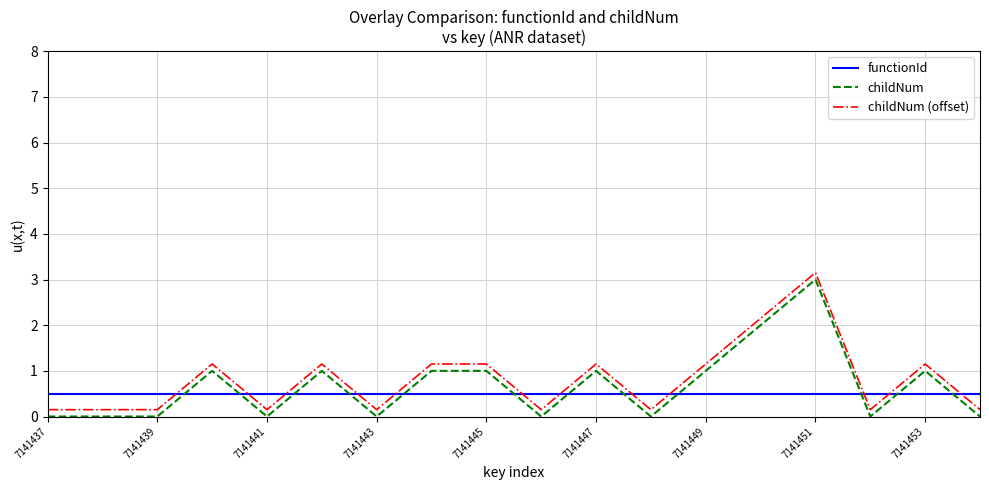

What is the lowest value of the functionId series?

0.5